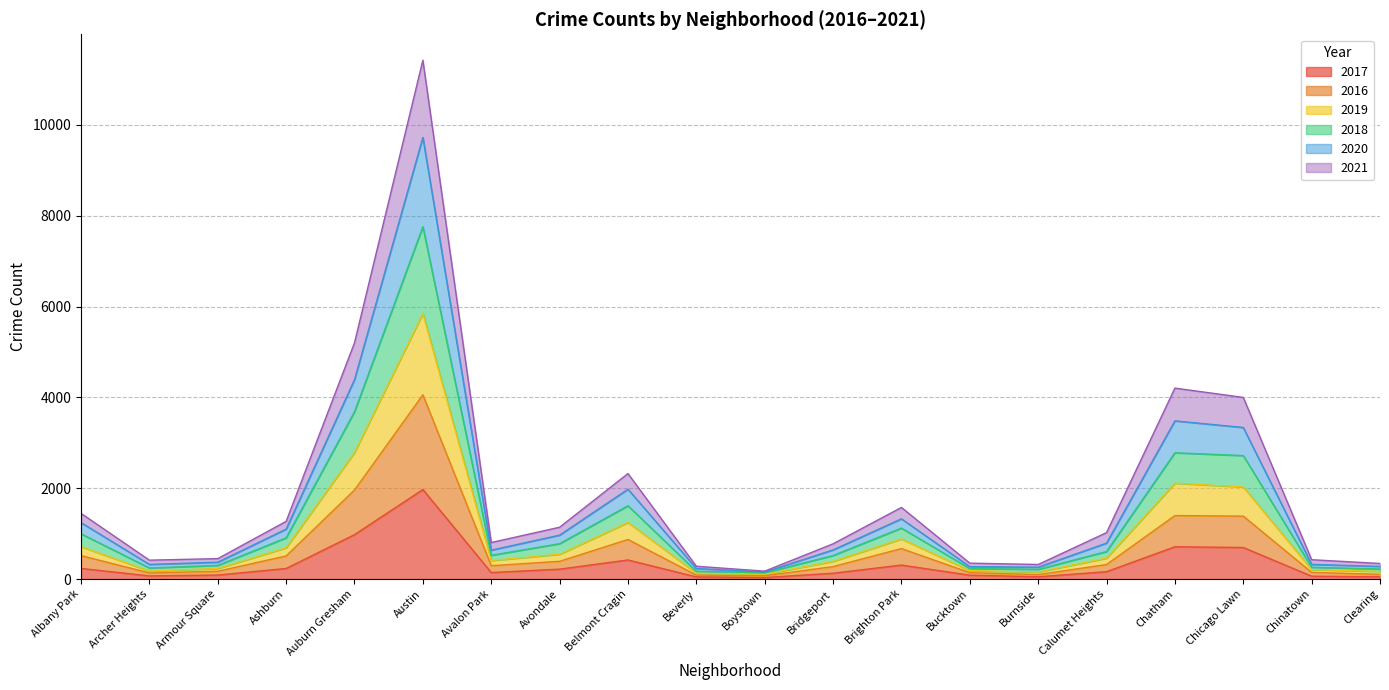

True or false: 2021 has a value of 210 at Beverly.

False